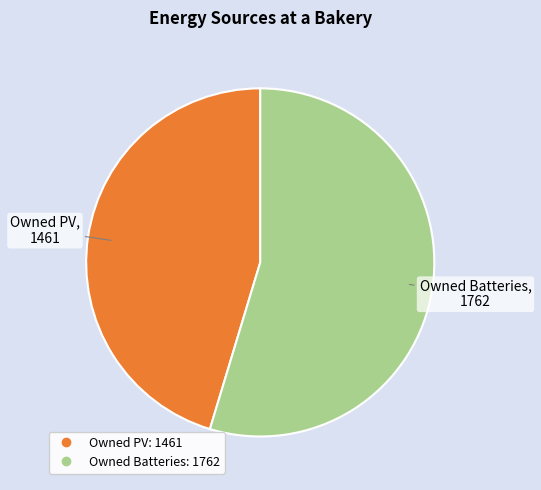

Is there a majority slice in this chart?

Yes